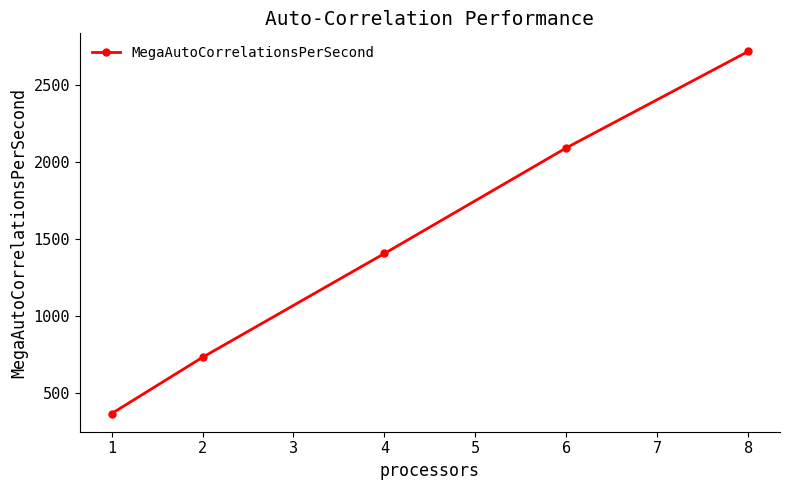

Rank the categories by value from lowest to highest.

1, 2, 4, 6, 8